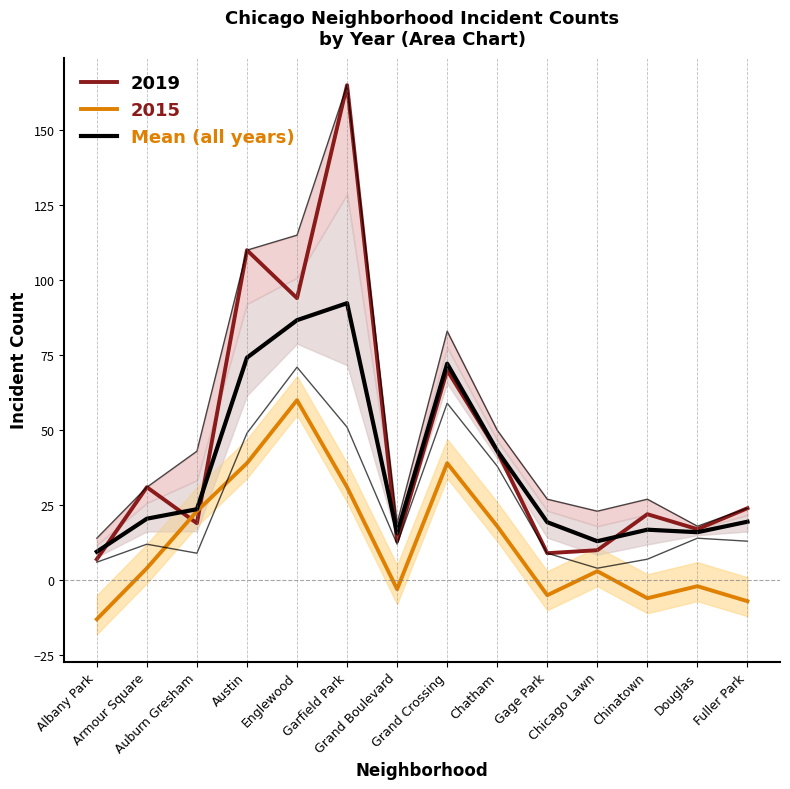

What is the difference between the second highest and second lowest values?

73.7